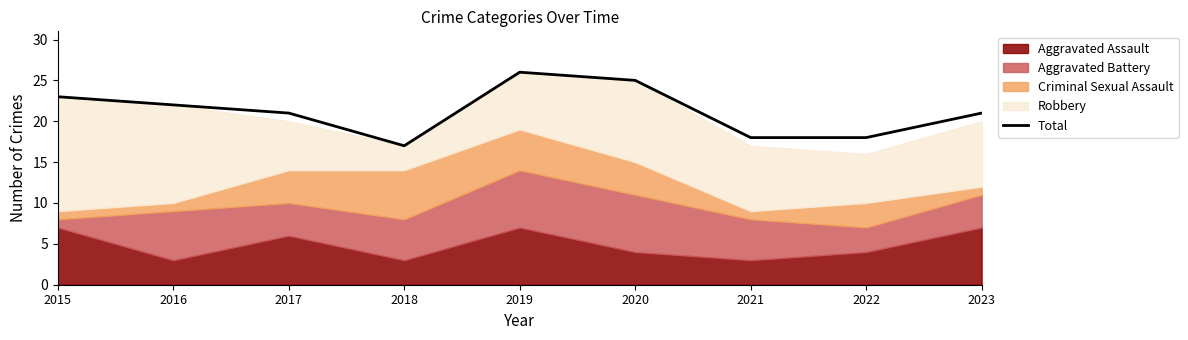

True or false: Total has a value of 30 at 2021.

False